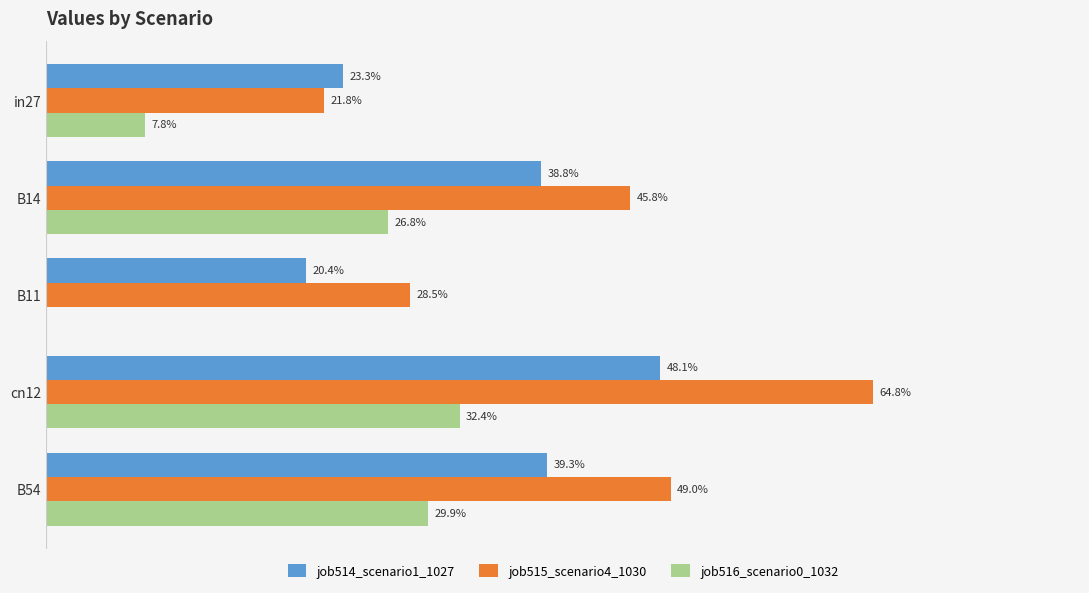

What are all the series names shown in the legend?

job514_scenario1_1027, job515_scenario4_1030, job516_scenario0_1032